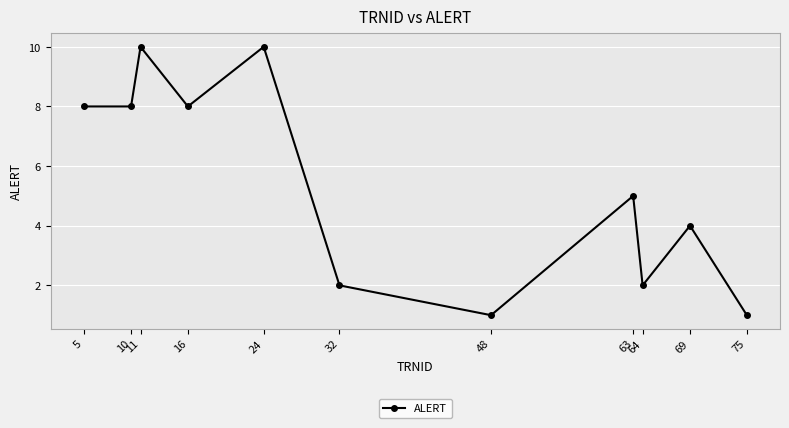

True or false: there are more than 1 points higher than both neighbors.

True